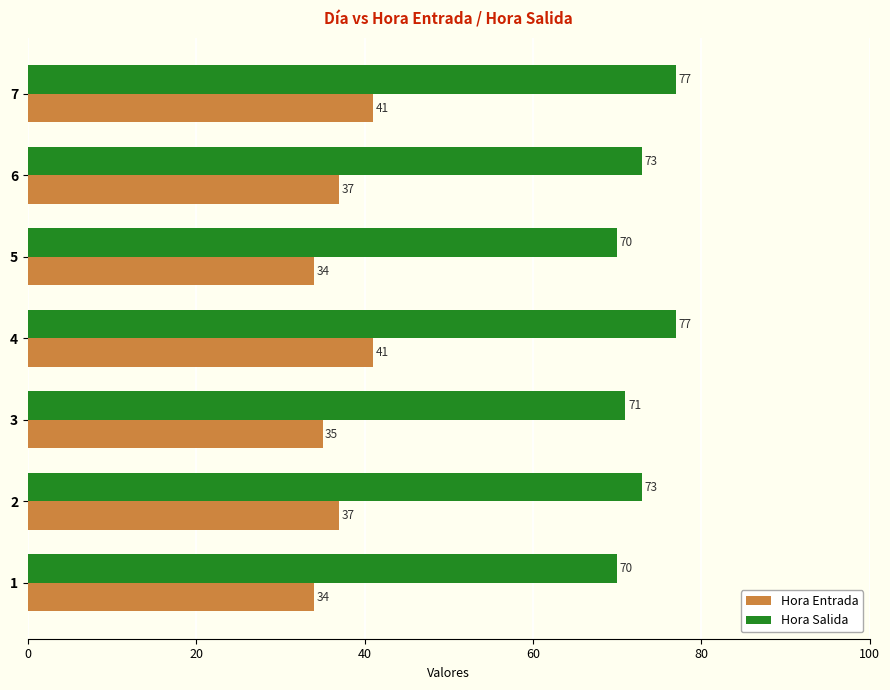

Count the Hora Entrada values in the range 34 to 41.

7